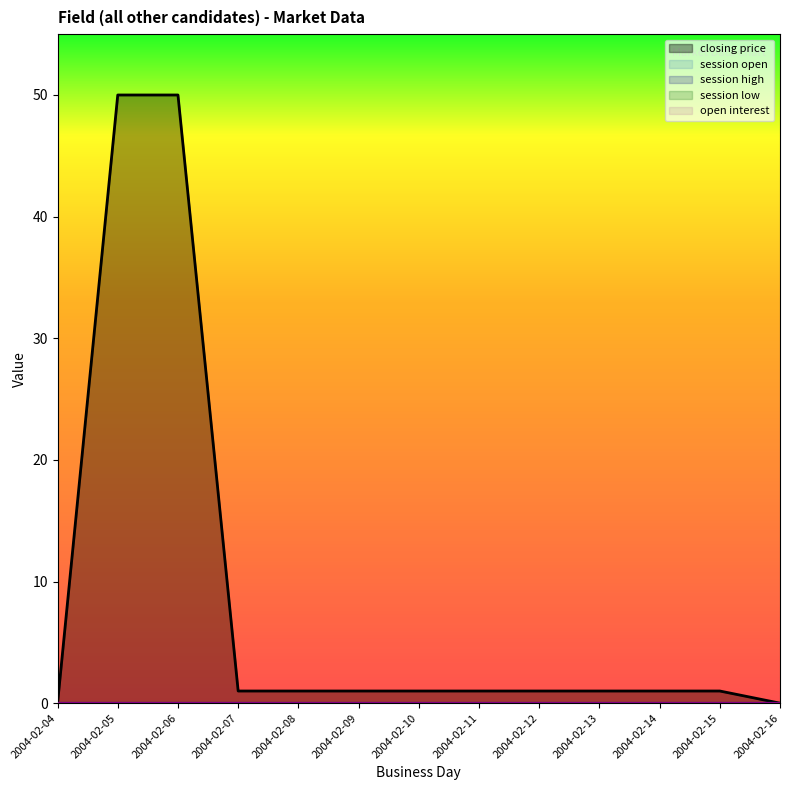

At which category is the sum across all series the highest?

2004-02-05